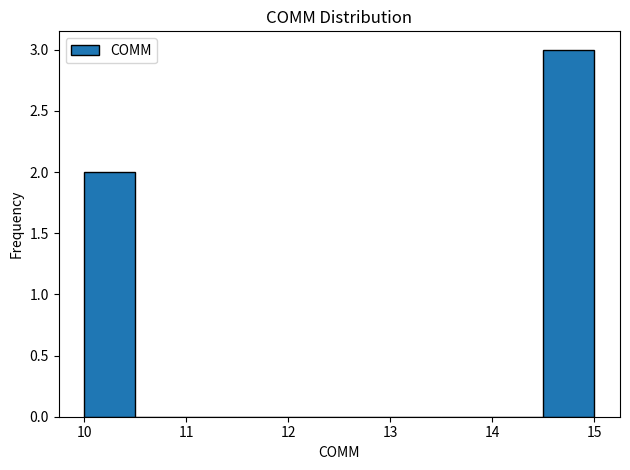

Which range on the x-axis has the tallest bar?

14.5 to 15.0